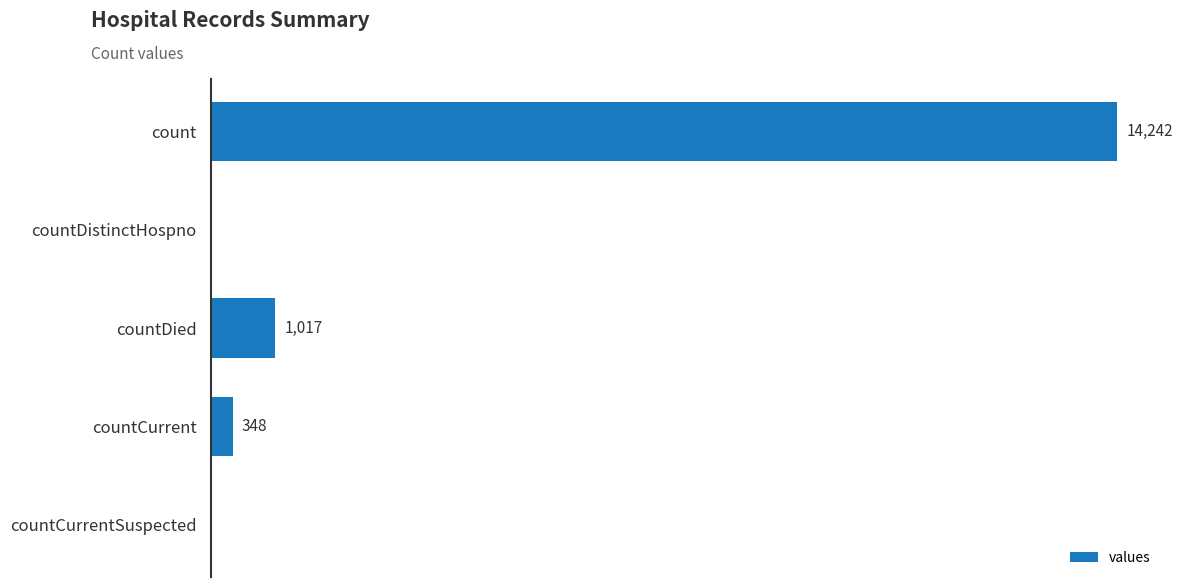

Between countDied and countCurrent, which is larger?

countDied